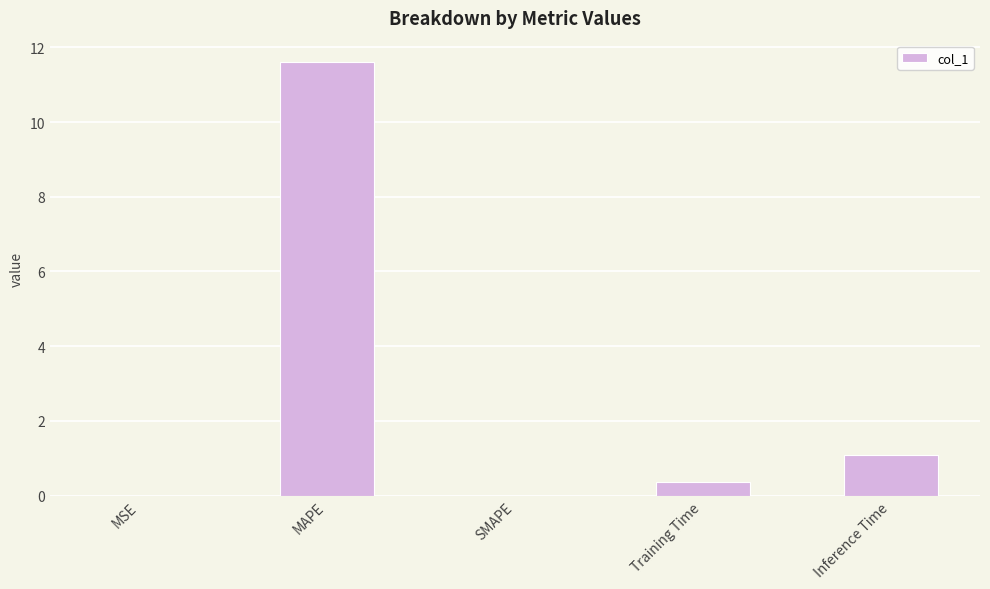

Which category has the highest value across all series?

MAPE